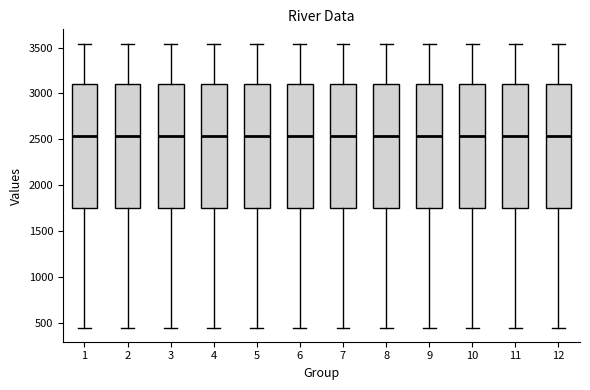

Reading left to right, transcribe this box plot: for each box, give where its median line is, the range the box spans, and where its two whiskers end, as read against the y-axis. The values are not printed on the chart, so give them approximately, as read against the axis.

1: median 2550, box 1750 to 3100, whiskers 450 to 3550
2: median 2550, box 1750 to 3100, whiskers 450 to 3550
3: median 2550, box 1750 to 3100, whiskers 450 to 3550
4: median 2550, box 1750 to 3100, whiskers 450 to 3550
5: median 2550, box 1750 to 3100, whiskers 450 to 3550
6: median 2550, box 1750 to 3100, whiskers 450 to 3550
7: median 2550, box 1750 to 3100, whiskers 450 to 3550
8: median 2550, box 1750 to 3100, whiskers 450 to 3550
9: median 2550, box 1750 to 3100, whiskers 450 to 3550
10: median 2550, box 1750 to 3100, whiskers 450 to 3550
11: median 2550, box 1750 to 3100, whiskers 450 to 3550
12: median 2550, box 1750 to 3100, whiskers 450 to 3550